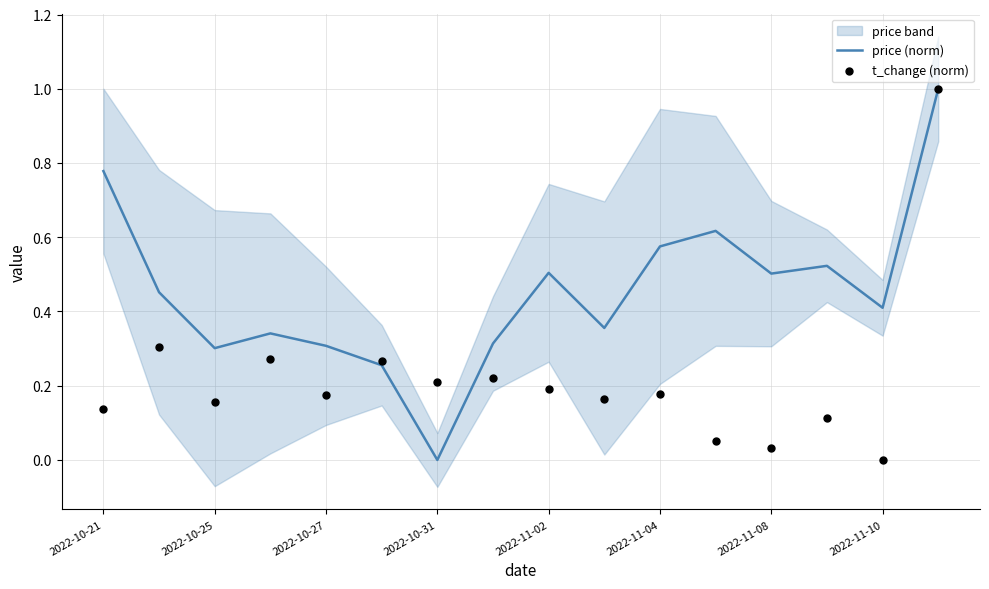

Which series reaches the maximum Y coordinate?

price (norm)